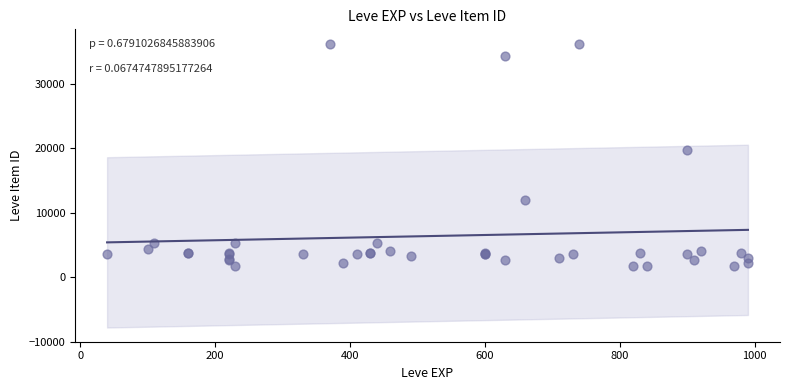

What Y value in the scatter plot is closest to 18967?

19744